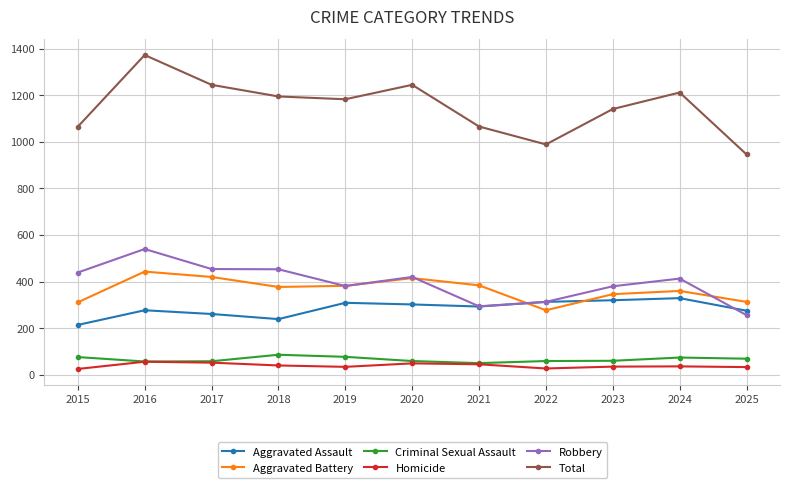

True or false: Robbery and Total intersect in this chart.

False